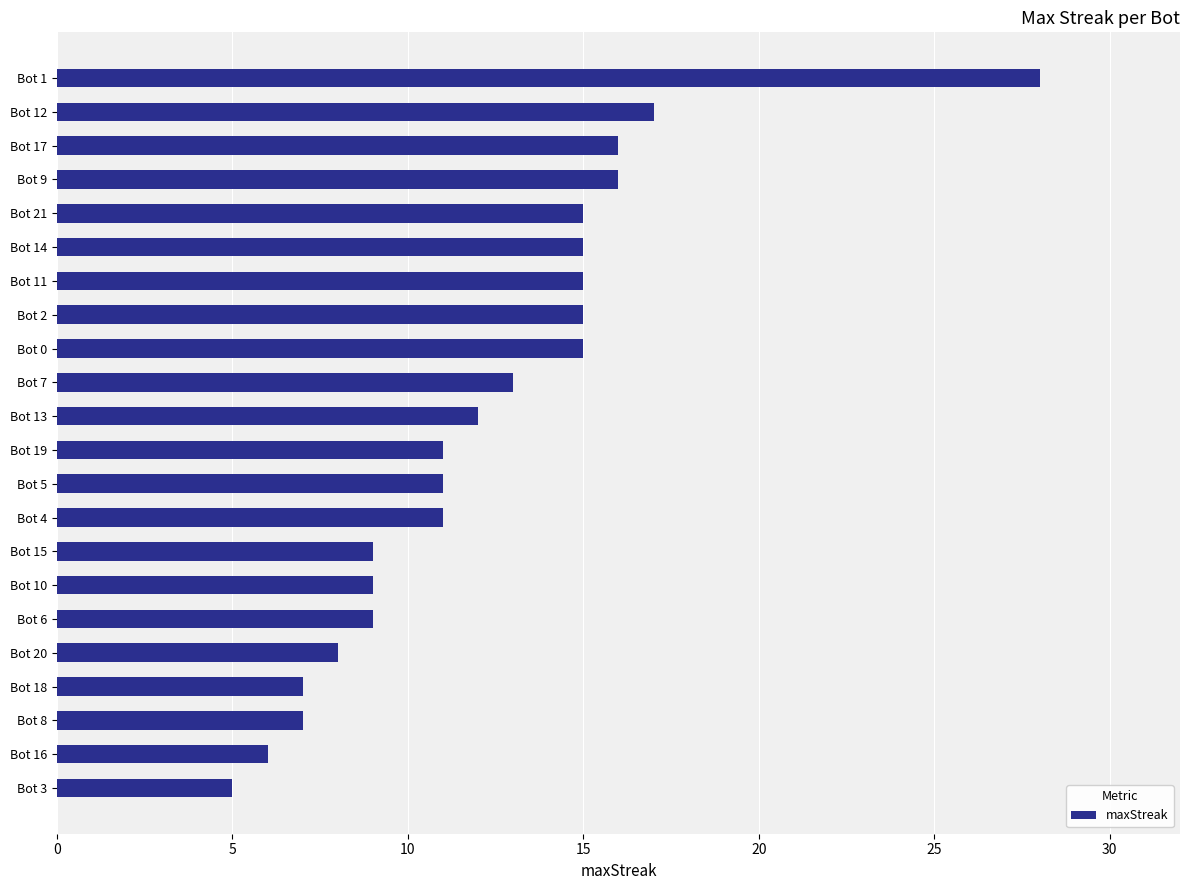

What is the minimum value shown in the chart?

5